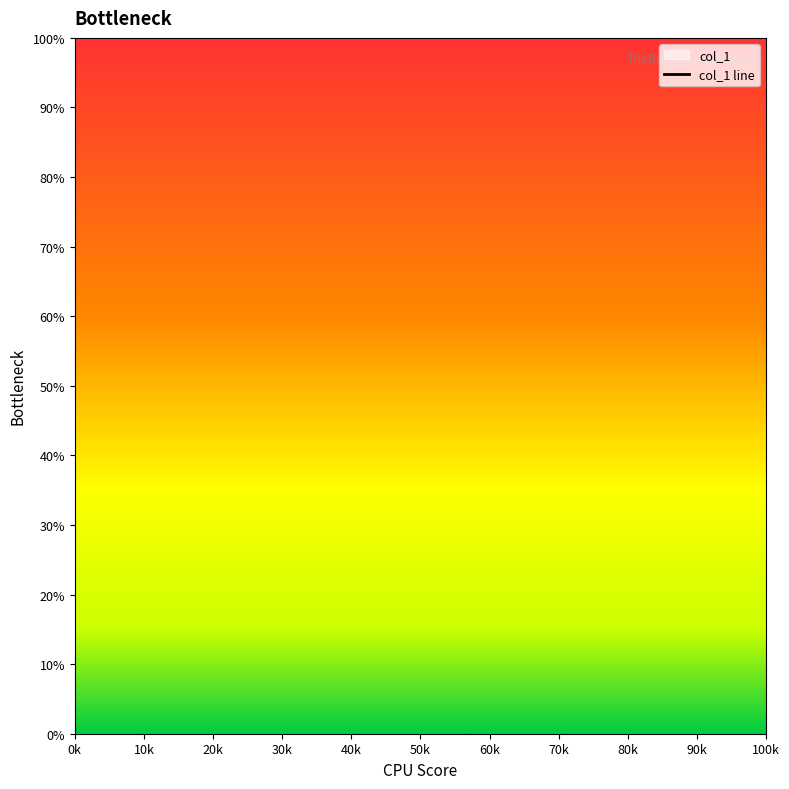

The value at 10k is nan. True or false?

False